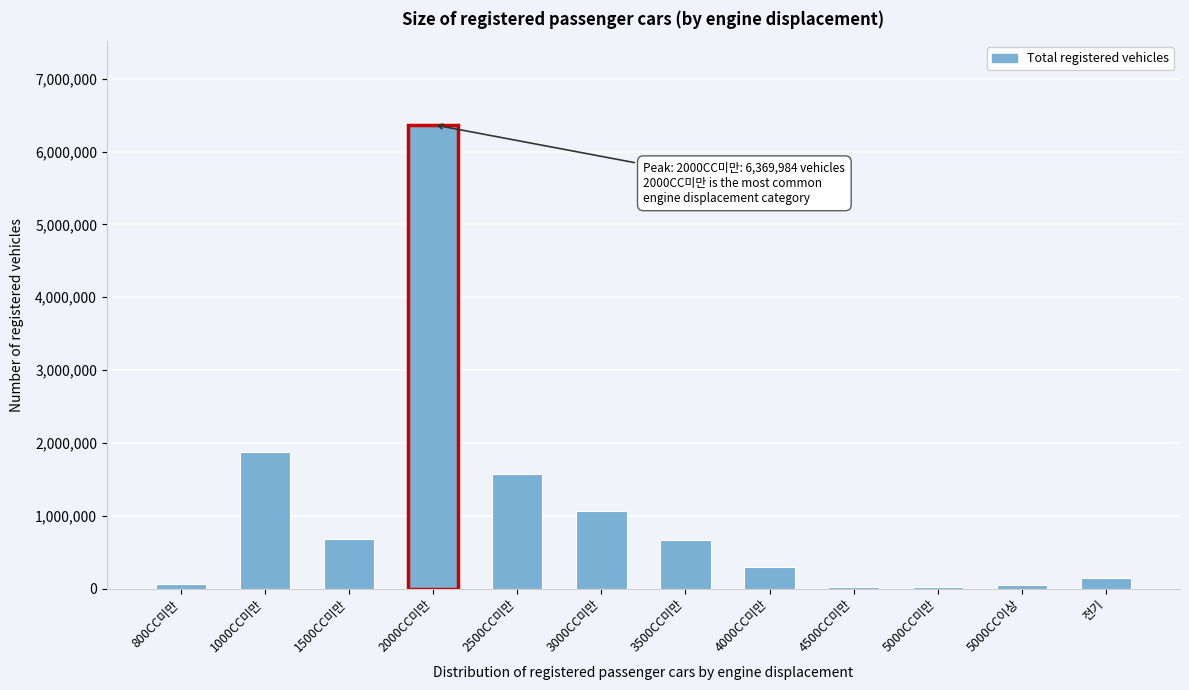

Where is the data nearest to the value 3194331?

1000CC미만